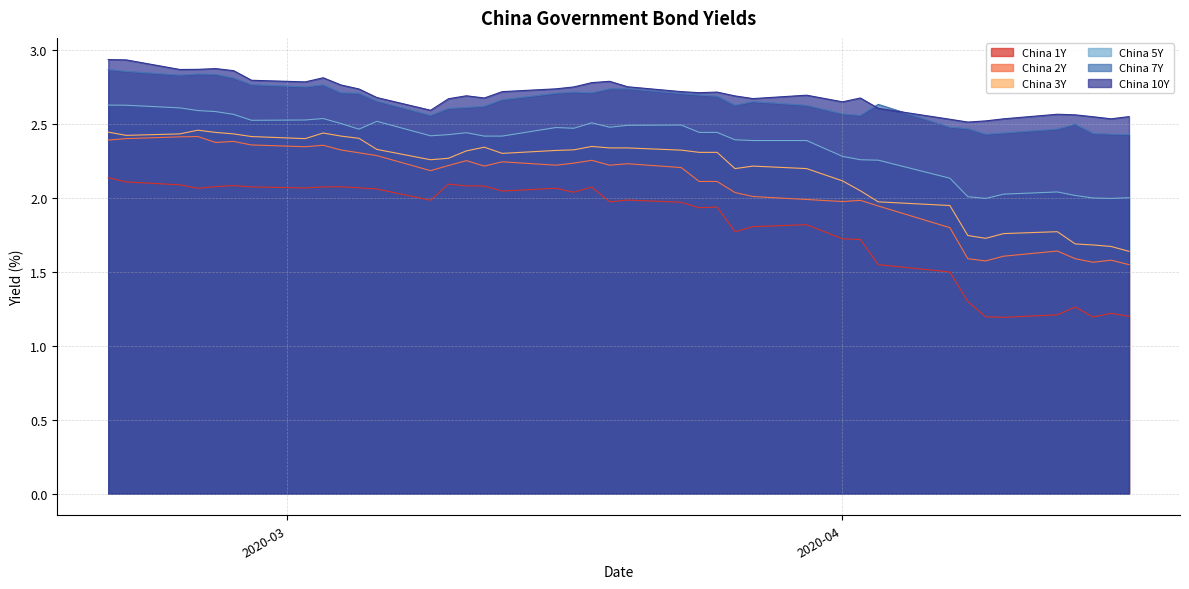

Reading left to right, list all the values displayed in this chart.

China 1Y: 2.1	2.1	2.1	2.1	2.1	2.1	2.1	2.1	2.1	2.1	2.1	2.1	2.0	2.1	2.1	2.1	2.0	2.1	2.0	2.1	2.0	2.0	2.0	1.9	1.9	1.8	1.8	1.8	1.7	1.7	1.6	1.5	1.3	1.2	1.2	1.2	1.3	1.2	1.2	1.2
China 2Y: 2.4	2.4	2.4	2.4	2.4	2.4	2.4	2.3	2.4	2.3	2.3	2.3	2.2	2.2	2.3	2.2	2.2	2.2	2.2	2.3	2.2	2.2	2.2	2.1	2.1	2.0	2.0	2.0	2.0	2.0	1.9	1.8	1.6	1.6	1.6	1.6	1.6	1.6	1.6	1.6
China 3Y: 2.4	2.4	2.4	2.5	2.4	2.4	2.4	2.4	2.4	2.4	2.4	2.3	2.3	2.3	2.3	2.3	2.3	2.3	2.3	2.4	2.3	2.3	2.3	2.3	2.3	2.2	2.2	2.2	2.1	2.0	2.0	1.9	1.7	1.7	1.8	1.8	1.7	1.7	1.7	1.6
China 5Y: 2.6	2.6	2.6	2.6	2.6	2.6	2.5	2.5	2.5	2.5	2.5	2.5	2.4	2.4	2.4	2.4	2.4	2.5	2.5	2.5	2.5	2.5	2.5	2.4	2.4	2.4	2.4	2.4	2.3	2.3	2.3	2.1	2.0	2.0	2.0	2.0	2.0	2.0	2.0	2.0
China 7Y: 2.9	2.9	2.8	2.8	2.8	2.8	2.8	2.8	2.8	2.7	2.7	2.7	2.6	2.6	2.6	2.6	2.7	2.7	2.7	2.7	2.7	2.7	2.7	2.7	2.7	2.6	2.7	2.6	2.6	2.6	2.6	2.5	2.5	2.4	2.4	2.5	2.5	2.4	2.4	2.4
China 10Y: 2.9	2.9	2.9	2.9	2.9	2.9	2.8	2.8	2.8	2.8	2.7	2.7	2.6	2.7	2.7	2.7	2.7	2.7	2.8	2.8	2.8	2.8	2.7	2.7	2.7	2.7	2.7	2.7	2.7	2.7	2.6	2.5	2.5	2.5	2.5	2.6	2.6	2.6	2.5	2.6